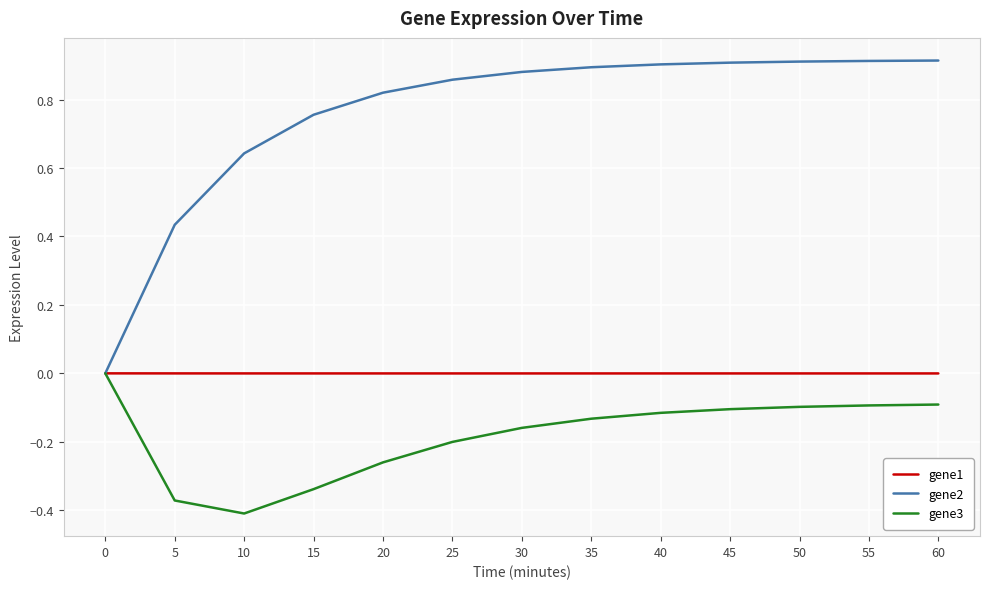

The value of gene2 at 25 is 1.2. True or false?

False